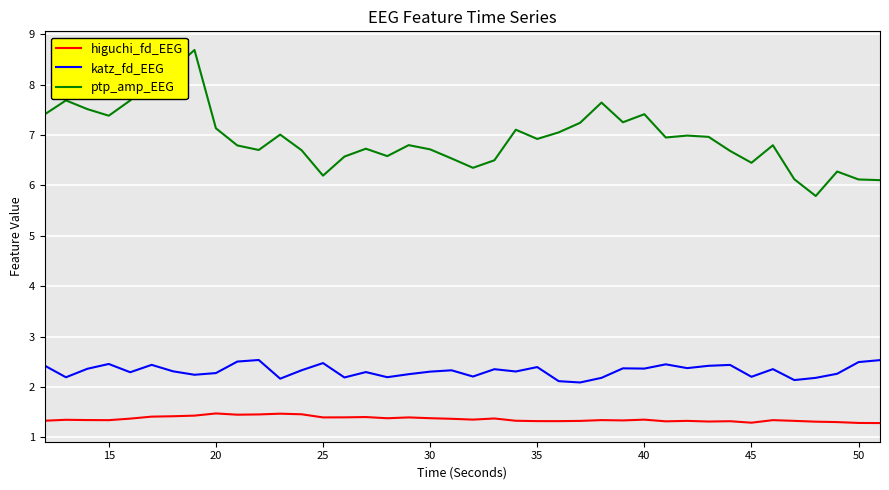

Which series has the largest range (max minus min)?

ptp_amp_EEG